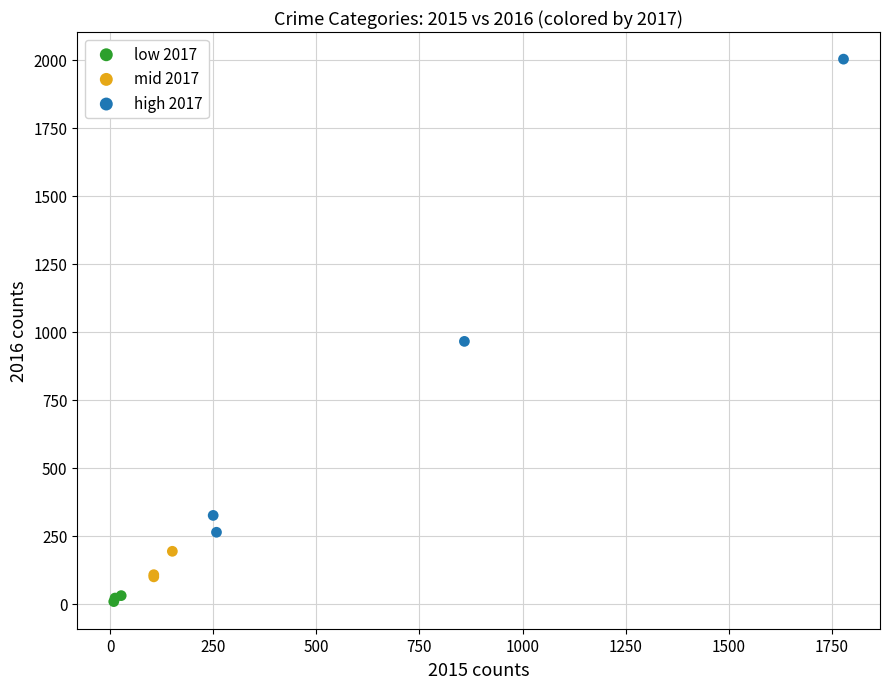

Which series reaches the minimum Y coordinate?

low 2017